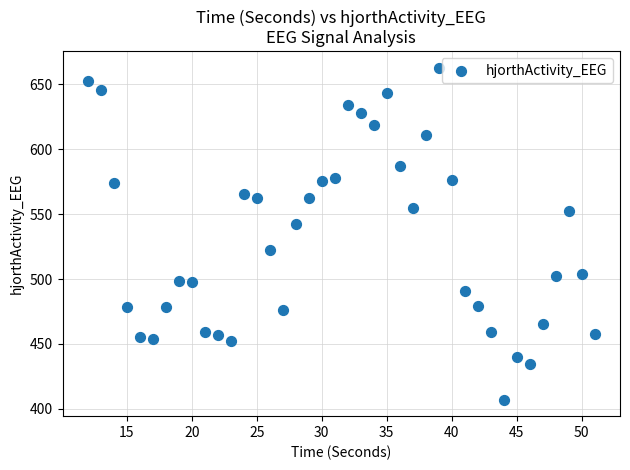

What is the range of Y values (max minus min)?

255.5